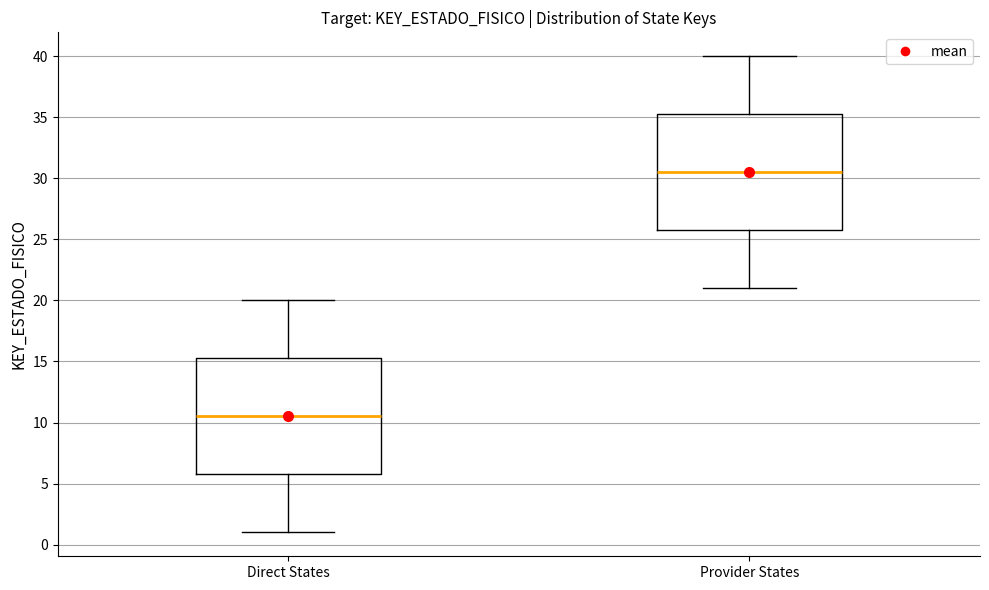

Where is the upper edge of the box for Provider States on the y-axis? The values are not printed on the chart, so give them approximately, as read against the axis.

35.5